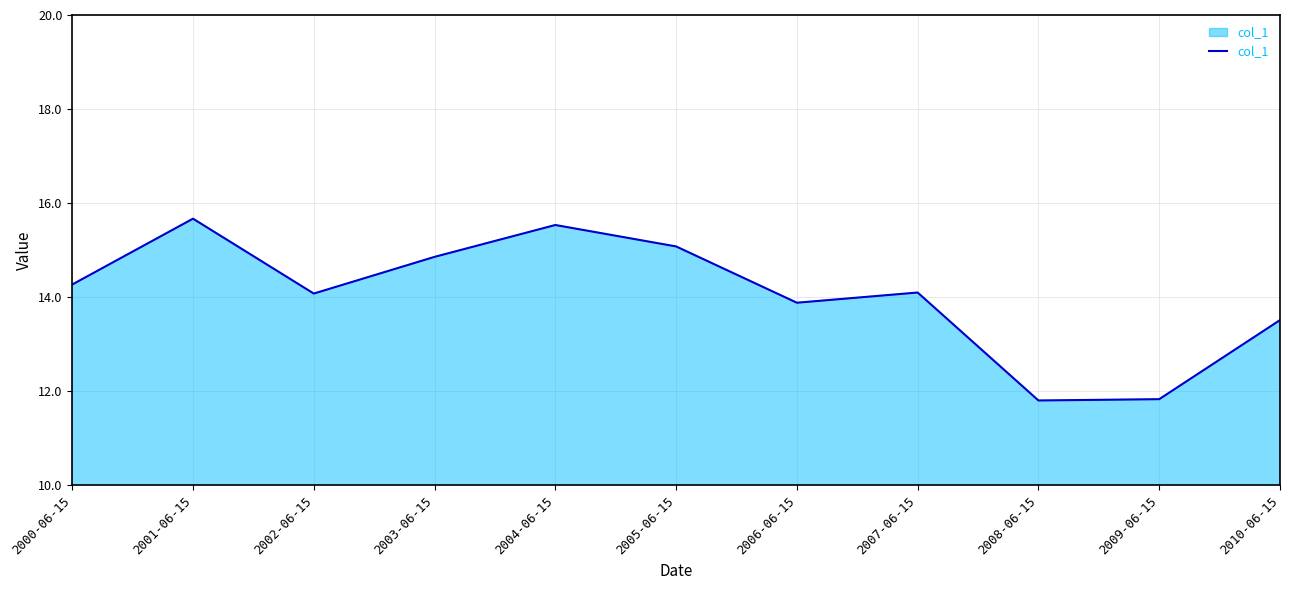

What position from the left is 2000-06-15?

1